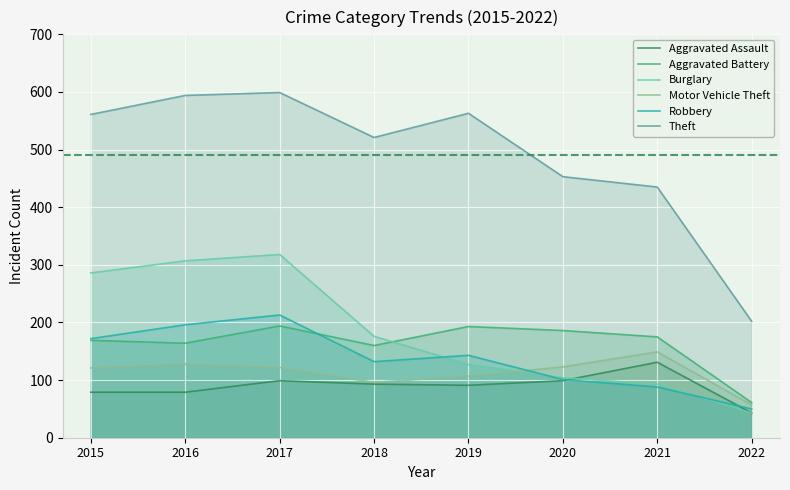

What is the value of the Theft point at the 1st from the left?

561